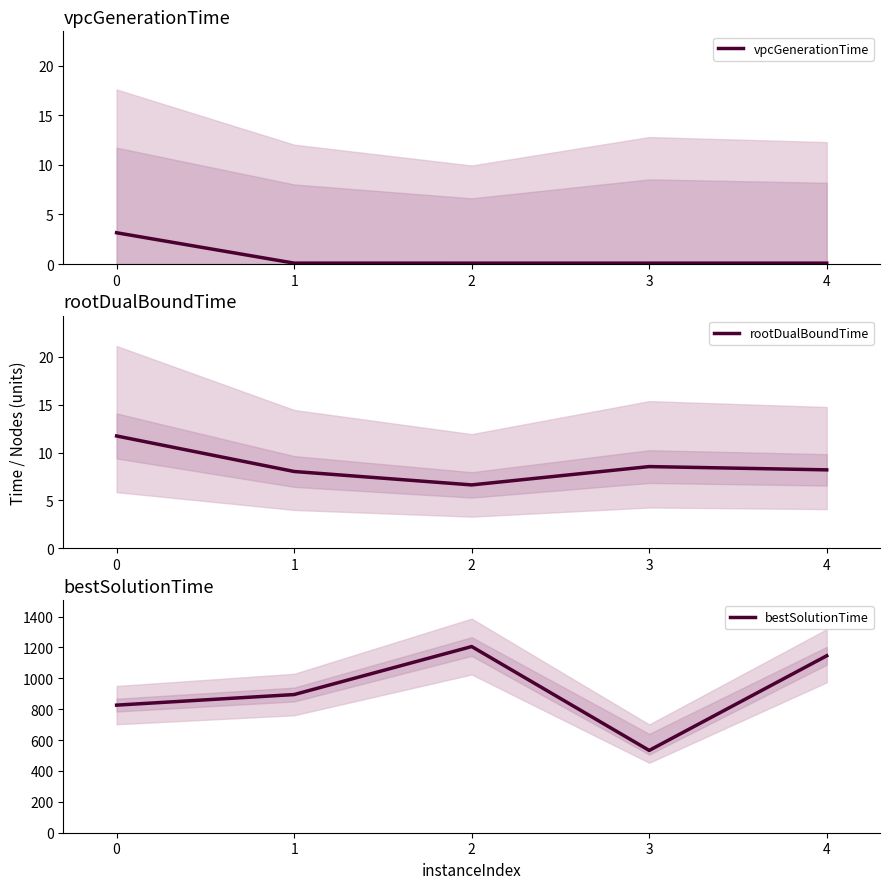

Does the chart display data point markers on the line(s)?

No